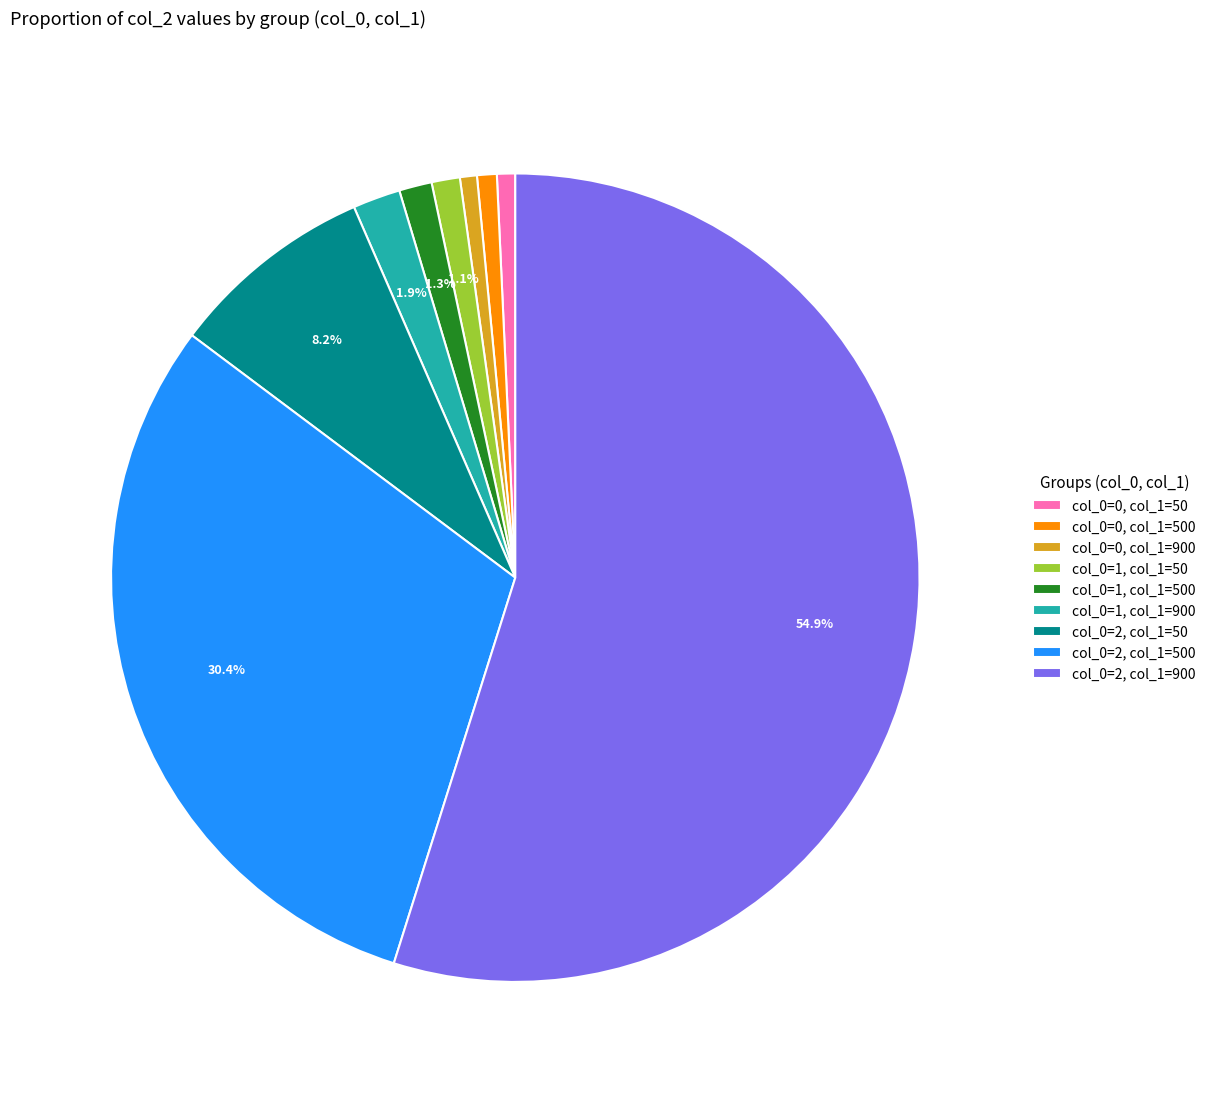

To the nearest percent, what is the combined percentage of col_0=2, col_1=50 and col_0=2, col_1=500?

39%